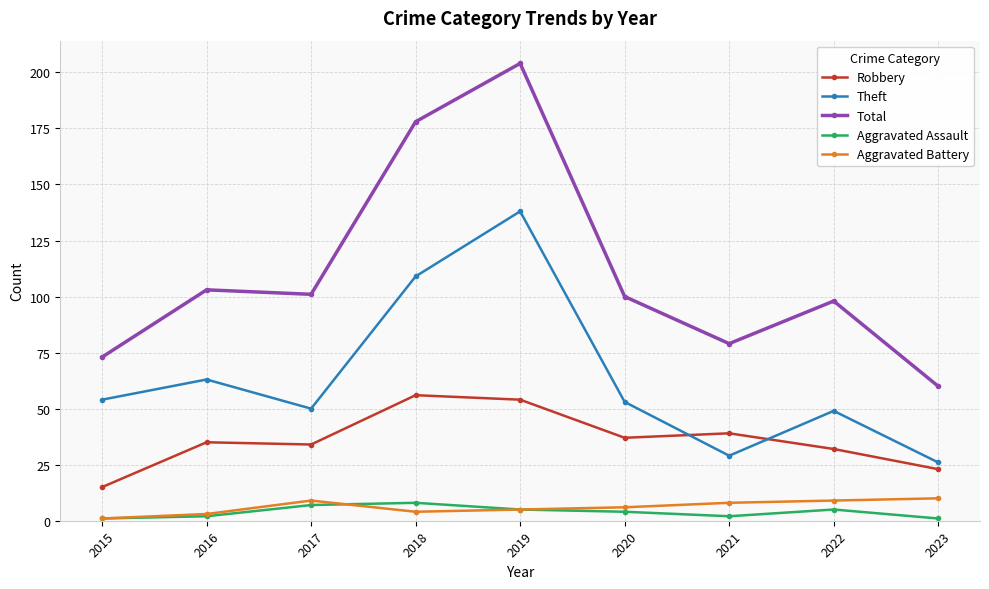

What is the smallest value displayed?

1